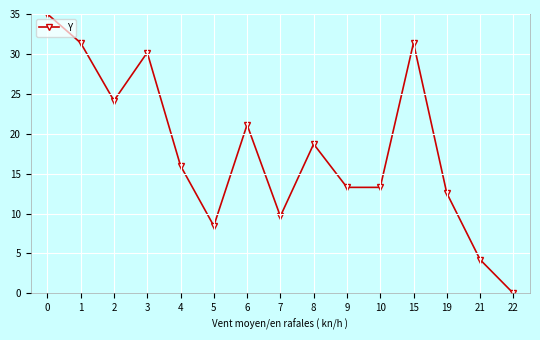

Reading right to left, list all the values displayed in this chart.

22=0.0	21=4.2	19=12.6	15=31.4	10=13.3	9=13.3	8=18.7	7=9.7	6=21.1	5=8.4	4=16.0	3=30.2	2=24.1	1=31.4	0=35.0